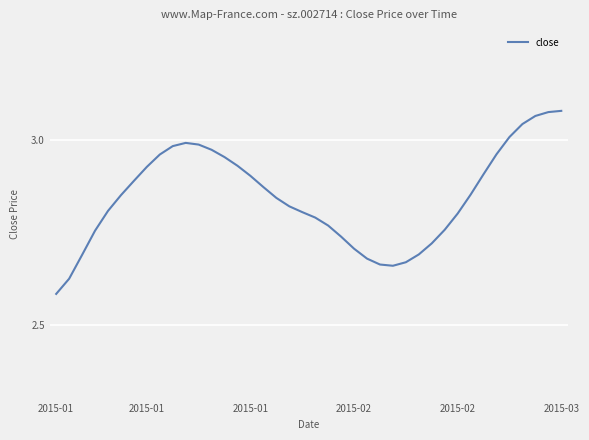

What is the difference between the maximum and minimum values?

0.5